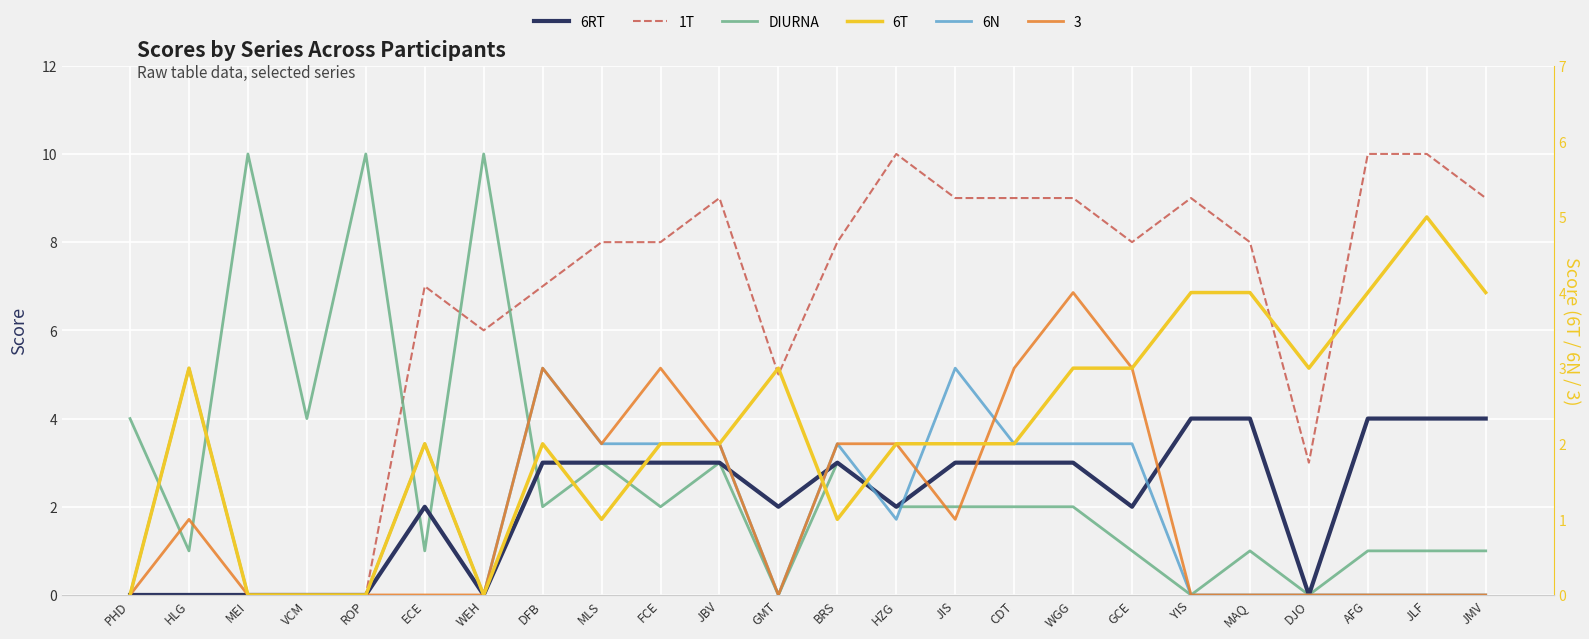

True or false: 1T and 6RT cross at least once.

False